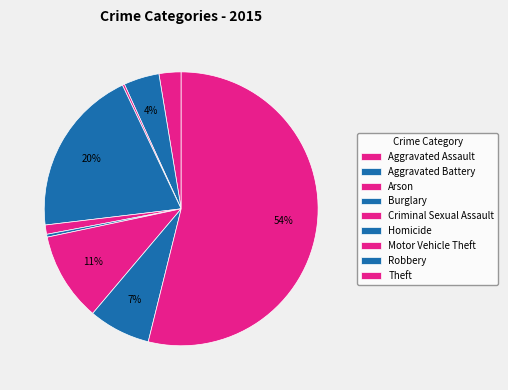

Count the number of slices in the pie.

9